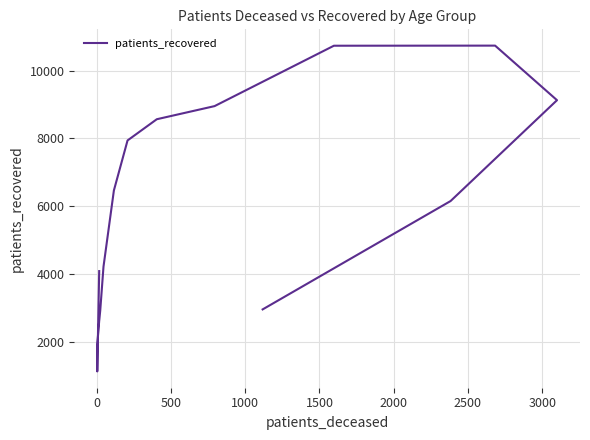

What is the difference between the second highest and minimum values?

9615